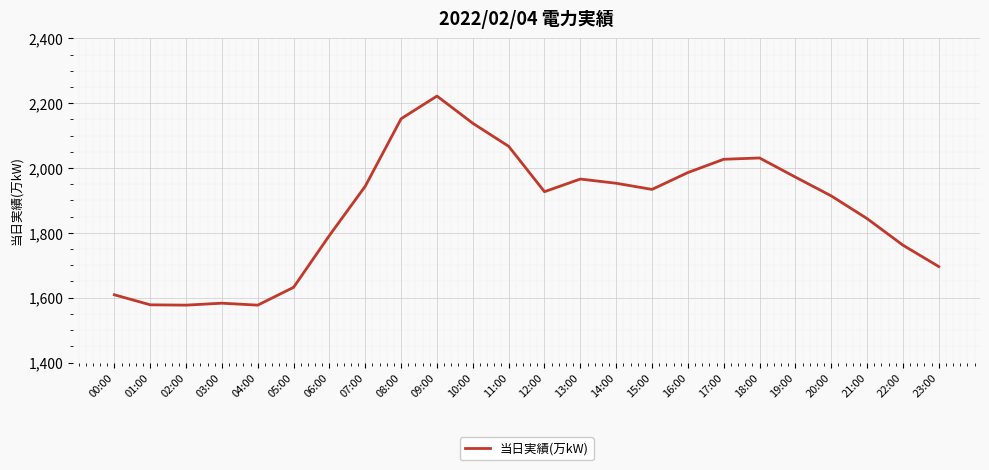

What is the approximate value at 15:00, to the nearest 100?

1900